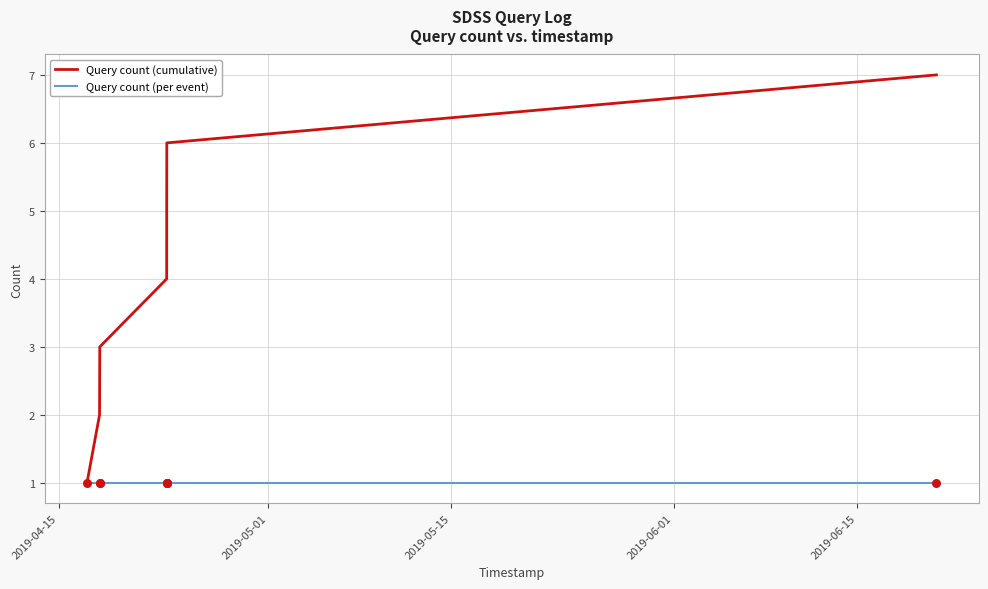

What is the highest value of the Query count (cumulative) series?

7